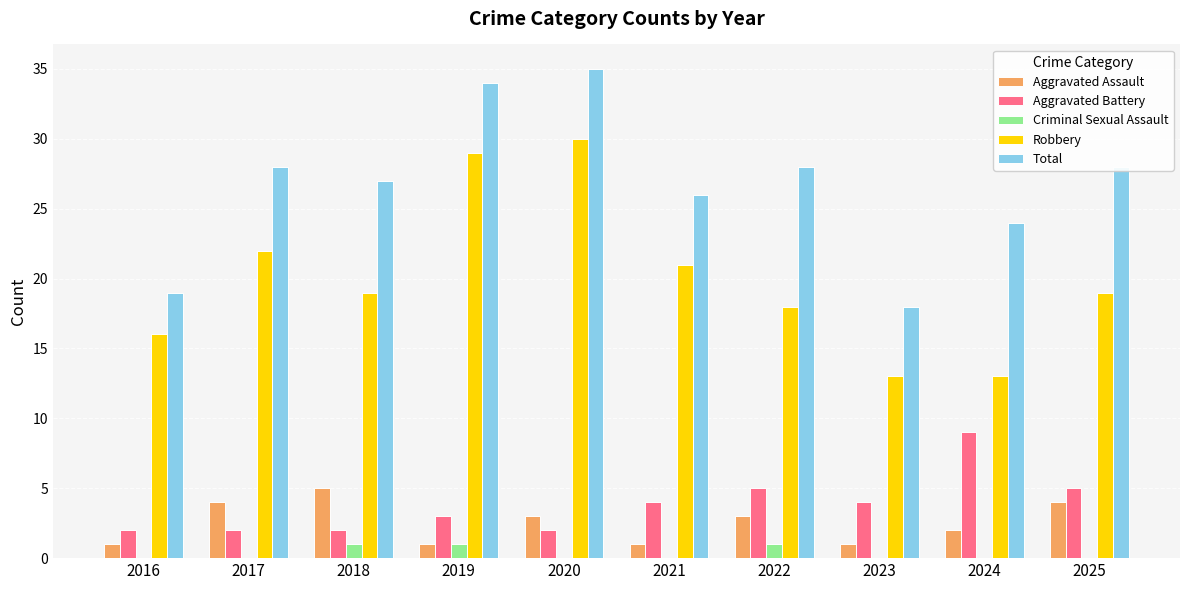

Reading left to right, list all the values displayed in this chart.

Aggravated Assault: 2016=1	2017=4	2018=5	2019=1	2020=3	2021=1	2022=3	2023=1	2024=2	2025=4
Aggravated Battery: 2016=2	2017=2	2018=2	2019=3	2020=2	2021=4	2022=5	2023=4	2024=9	2025=5
Criminal Sexual Assault: 2016=0	2017=0	2018=1	2019=1	2020=0	2021=0	2022=1	2023=0	2024=0	2025=0
Robbery: 2016=16	2017=22	2018=19	2019=29	2020=30	2021=21	2022=18	2023=13	2024=13	2025=19
Total: 2016=19	2017=28	2018=27	2019=34	2020=35	2021=26	2022=28	2023=18	2024=24	2025=28